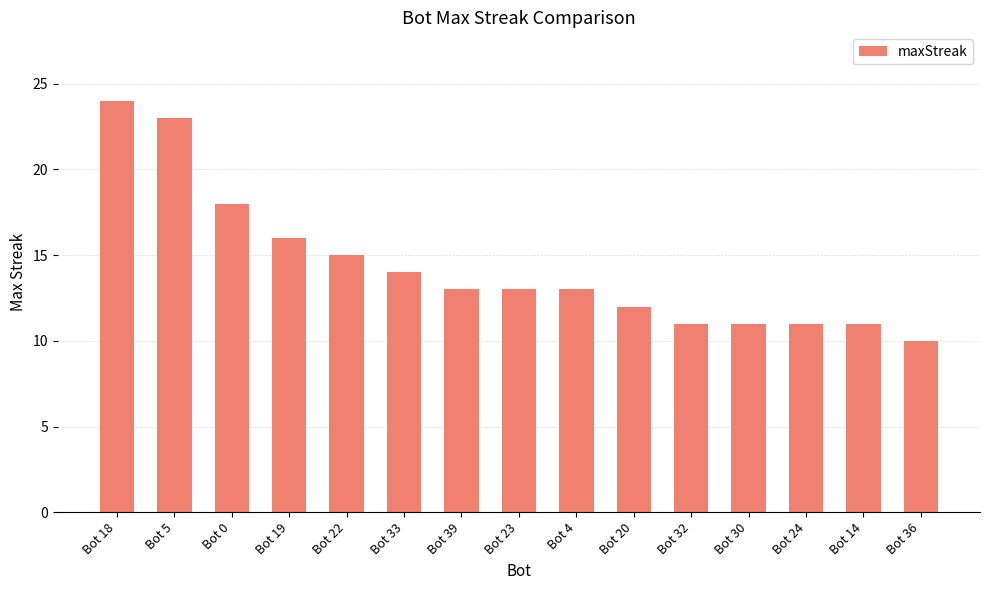

The chart shows a value of 18 at Bot 39. True or false?

False